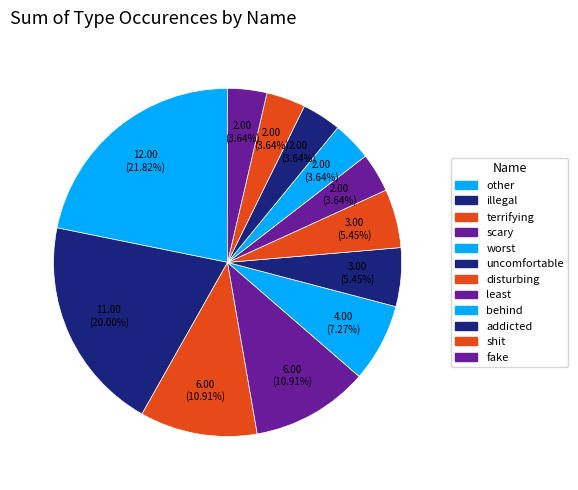

Which has a higher value, disturbing or behind?

disturbing